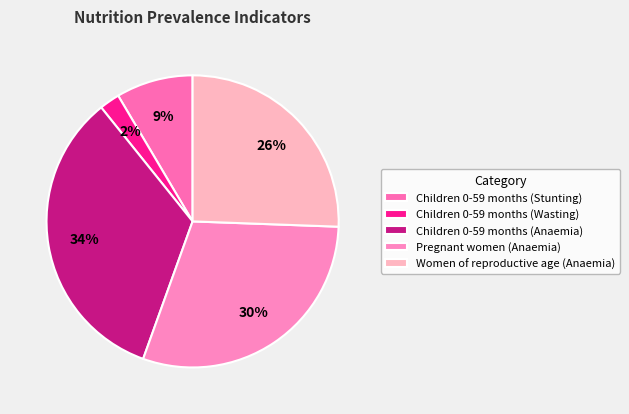

How many segments does this pie chart have?

5